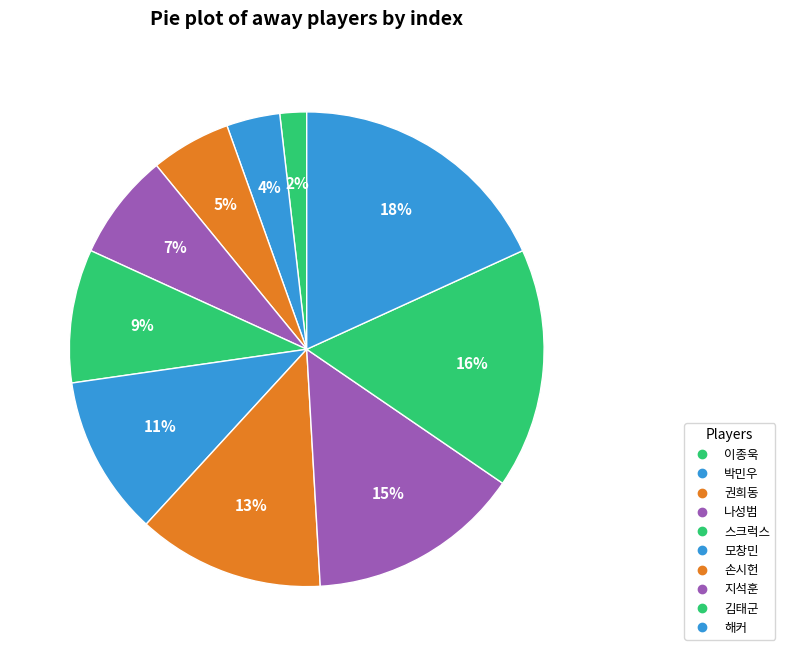

True or false: 박민우 accounts for 12% of the total.

False